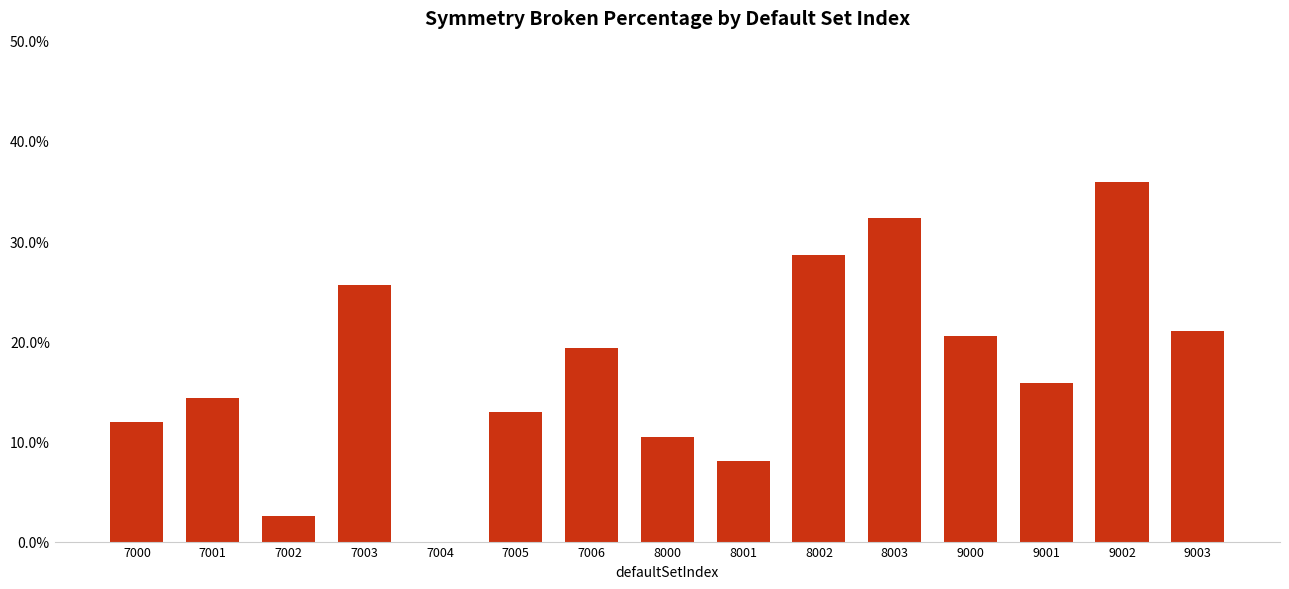

List the labels in order of value, largest first.

9002, 8003, 8002, 7003, 9003, 9000, 7006, 9001, 7001, 7005, 7000, 8000, 8001, 7002, 7004